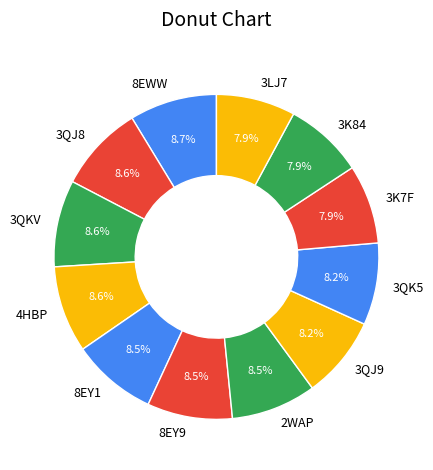

Which has a higher value, 3LJ7 or 2WAP?

2WAP